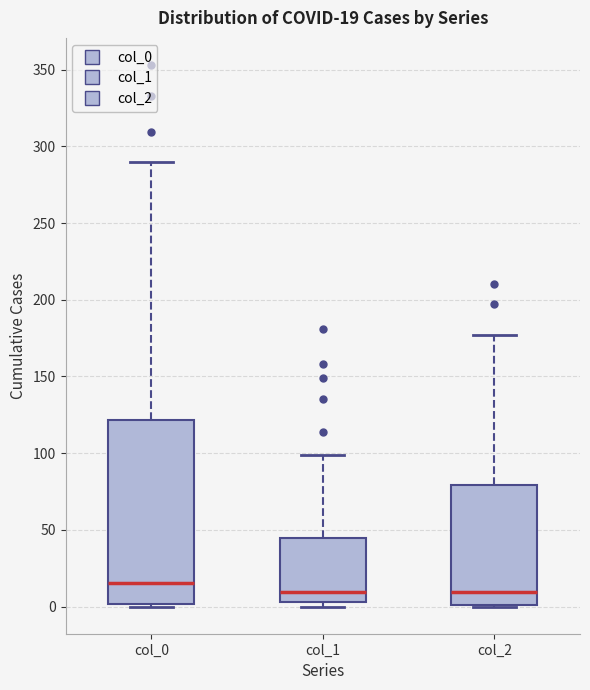

Comparing the boxes themselves (not the whiskers), which one is the tallest?

col_0